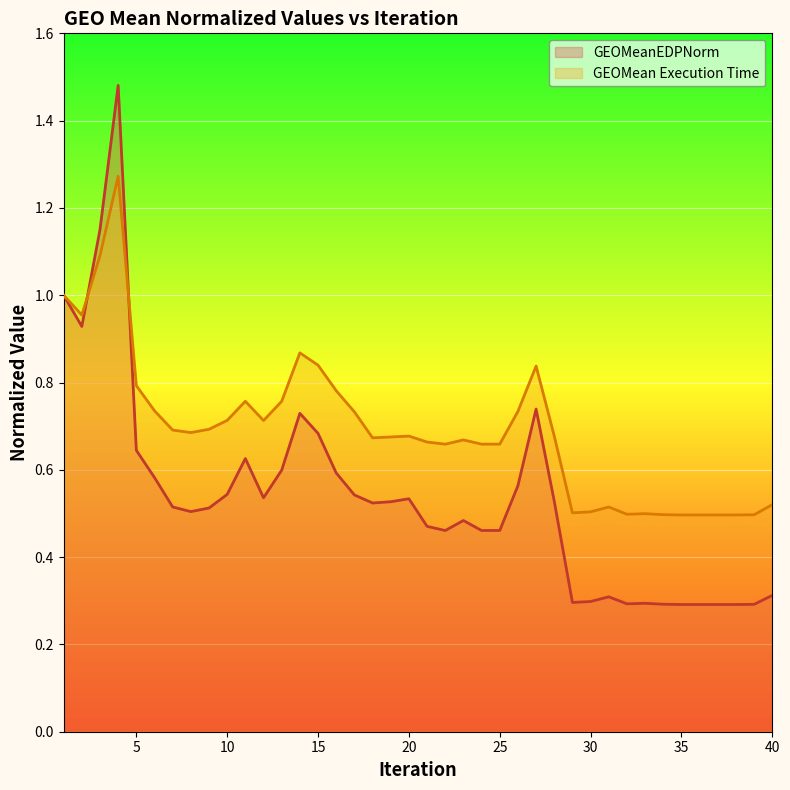

Is the value of GEOMeanEDPNorm at 9 greater than the value of GEOMean Execution Time at 7?

No